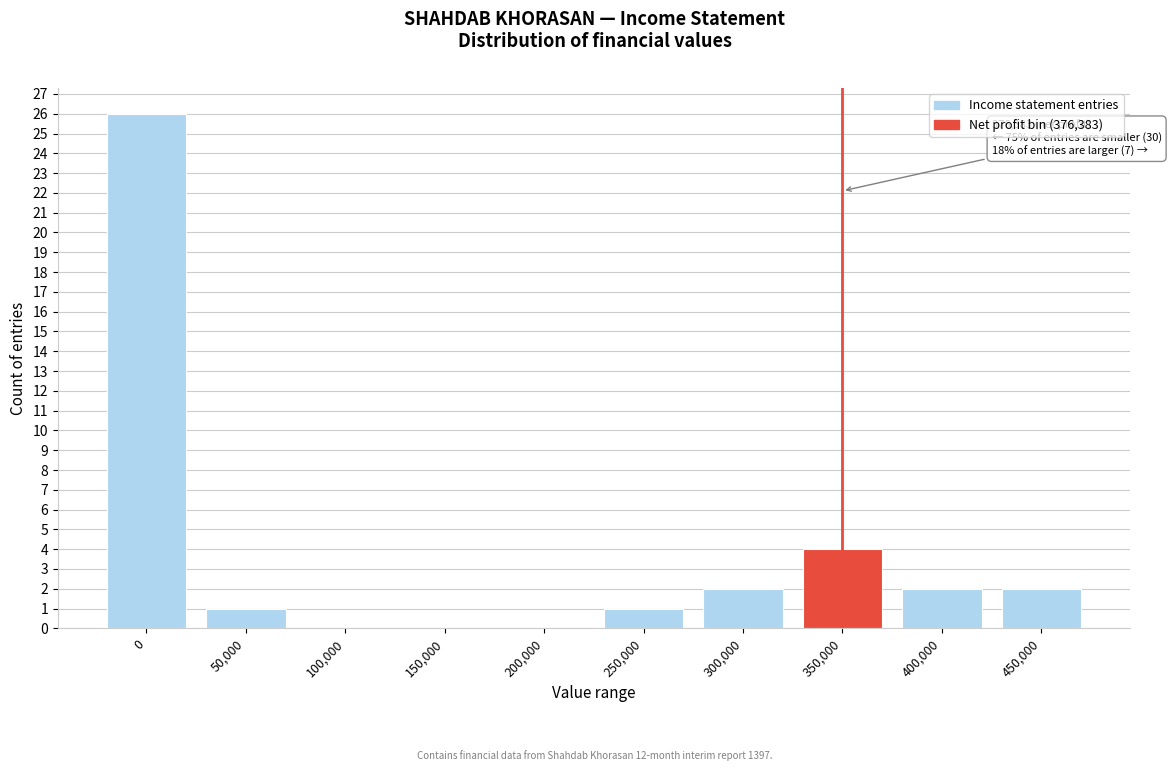

Reading left to right, transcribe all the data shown in this chart.

0=26	50,000=1	100,000=0	150,000=0	200,000=0	250,000=1	300,000=2	350,000=4	400,000=2	450,000=2